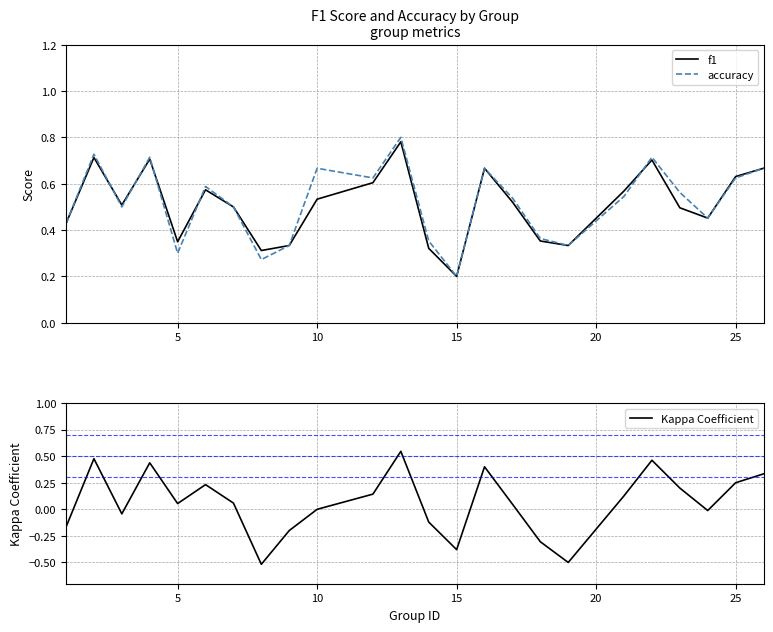

At which label does accuracy reach its minimum?

15